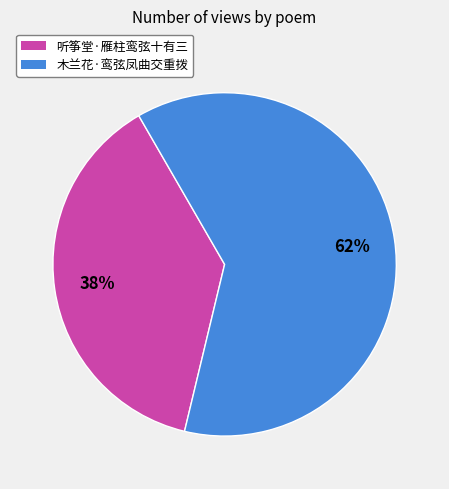

Combined, do 木兰花·鸾弦凤曲交重拨 and 听筝堂·雁柱鸾弦十有三 account for over 50%?

Yes